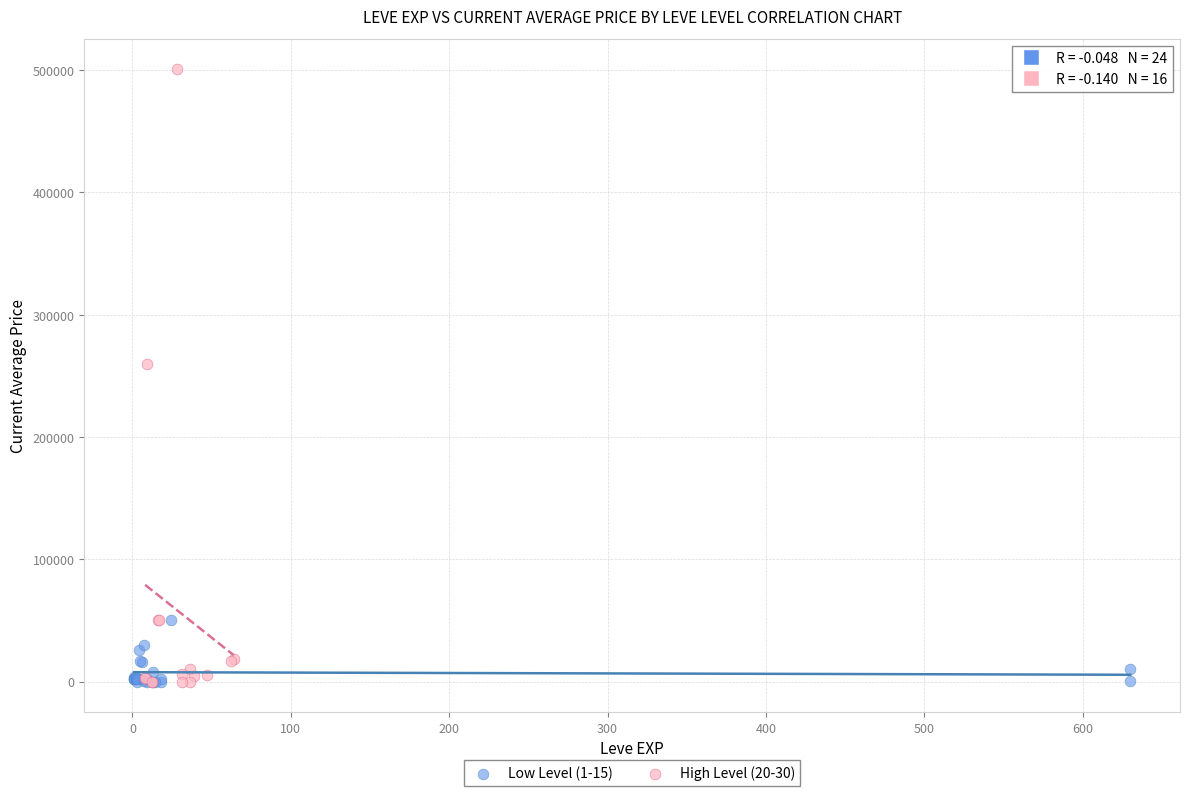

What are all the series names shown in the legend?

Low Level (1-15), High Level (20-30)